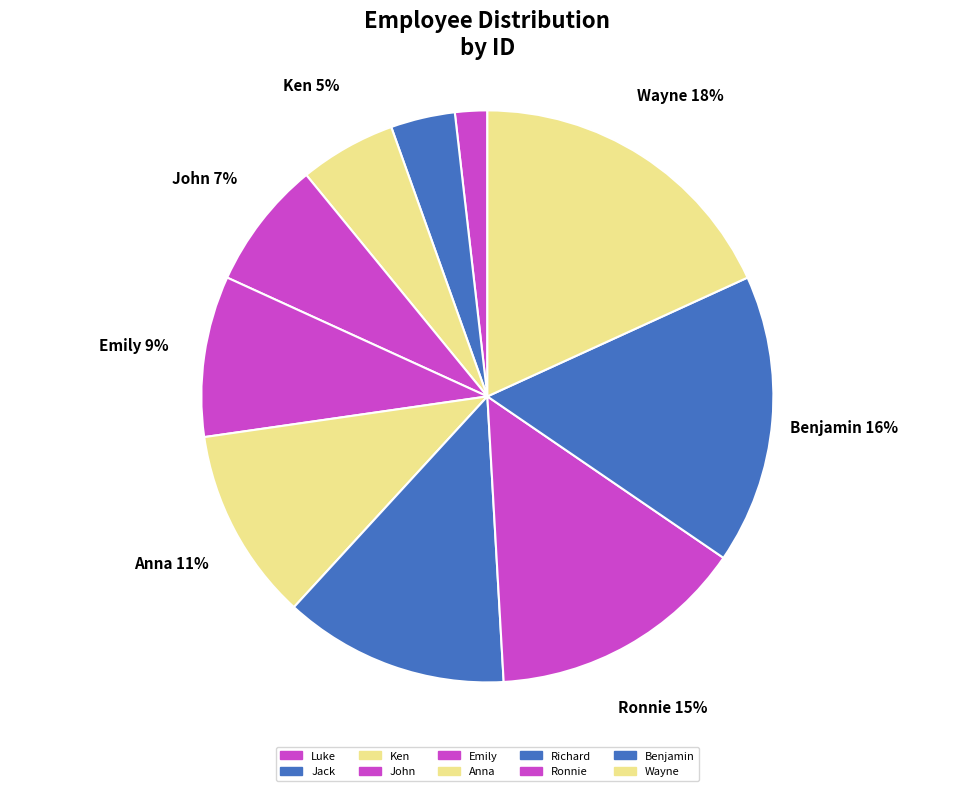

To the nearest percent, what percentage of the pie is John?

7%